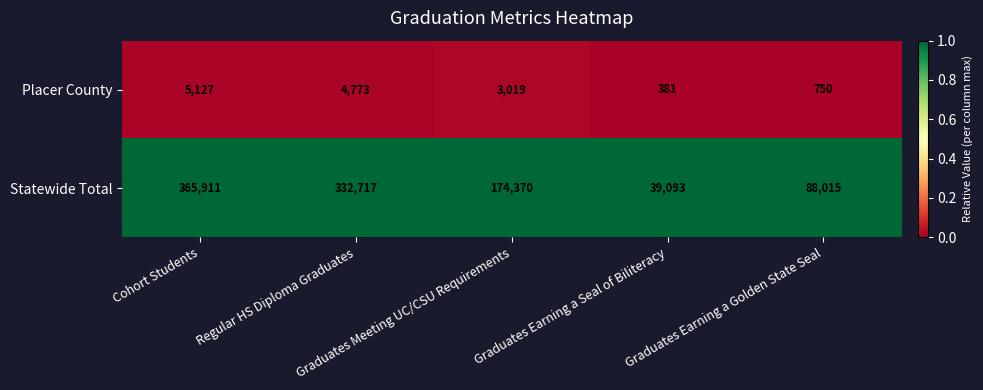

Rank the series by their maximum value, from lowest to highest.

Placer County, Statewide Total